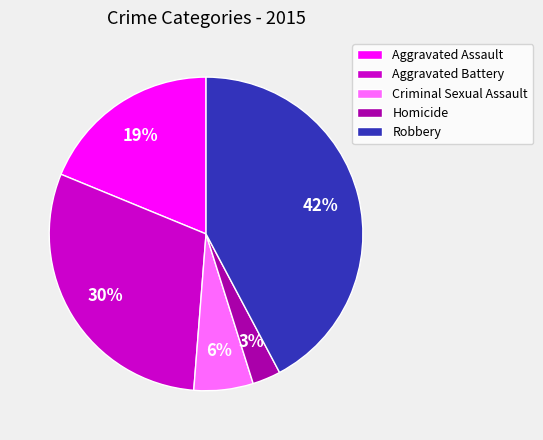

What is the ratio of the value at Criminal Sexual Assault to the value at Aggravated Assault?

0.3